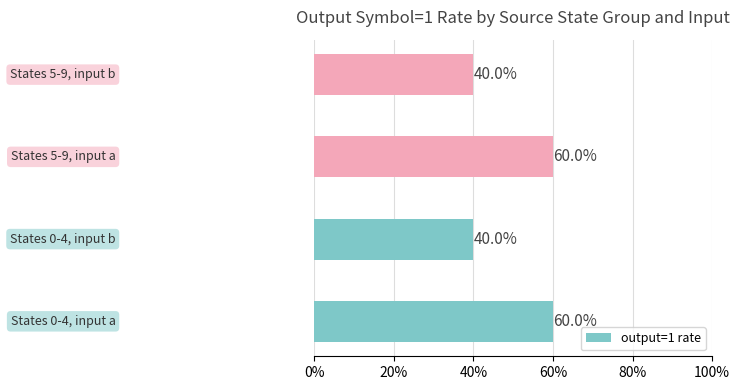

Reading bottom to top, list all the values displayed in this chart.

60	40	60	40